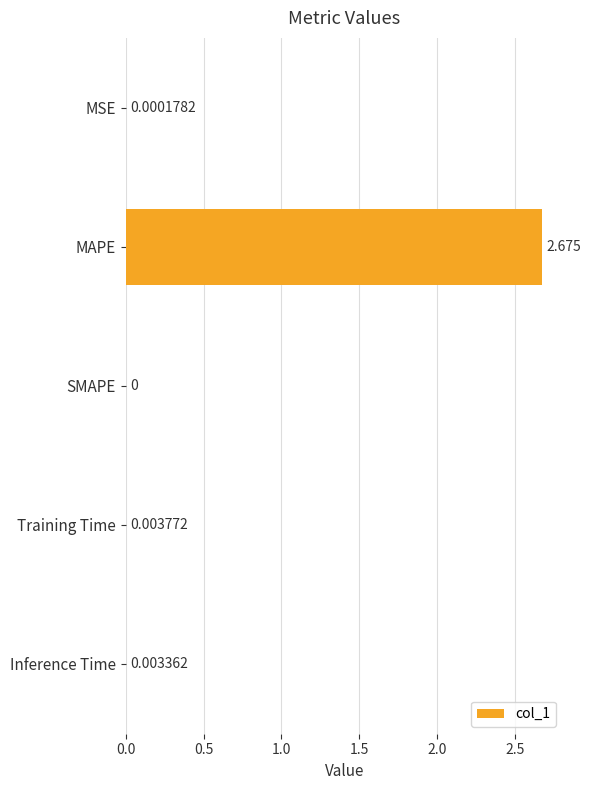

At which category does the chart reach its peak across all series?

MAPE